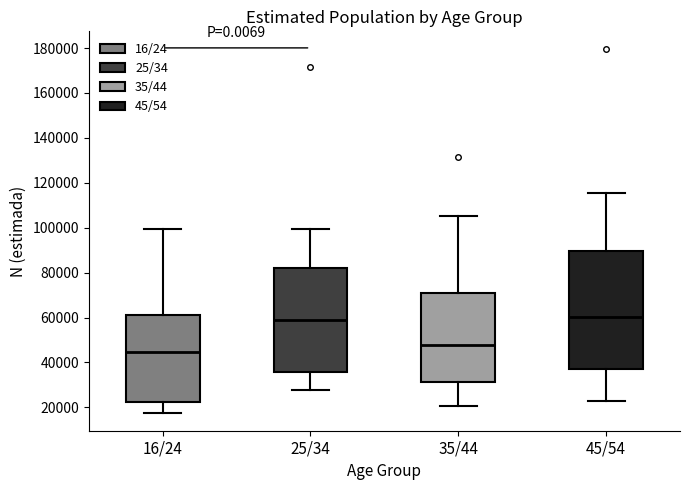

Where does the upper whisker of the box for 25/34 end on the y-axis? The values are not printed on the chart, so give them approximately, as read against the axis.

100000